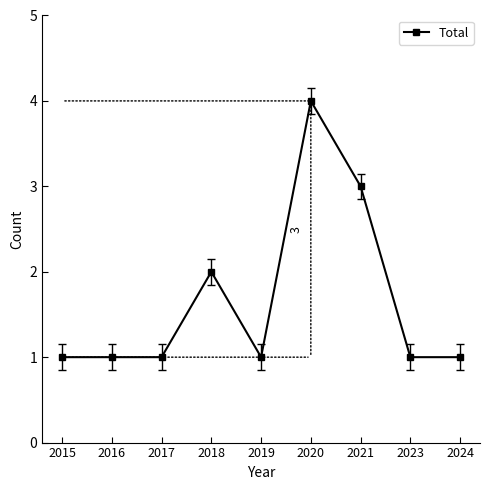

What is the sum of all values?

15